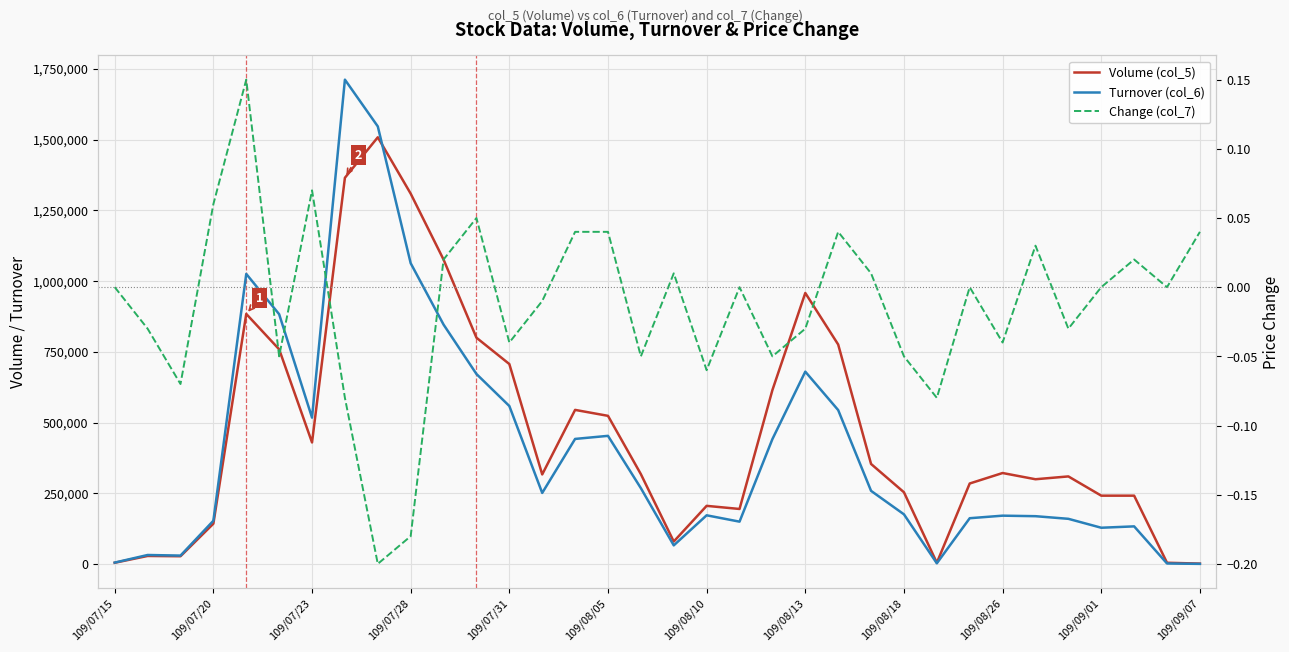

Reading left to right, transcribe all the data shown in this chart.

Volume (col_5): 5000.0	29000.0	28000.0	143000.0	884000.0	759000.0	430000.0	1365000.0	1508000.0	1309000.0	1076000.0	800000.0	707000.0	317000.0	545000.0	524000.0	318000.0	80000.0	206000.0	195000.0	615000.0	958000.0	776000.0	354000.0	254000.0	5000.0	285000.0	322000.0	300000.0	310000.0	242000.0	242000.0	5000.0	2000.0
Turnover (col_6): 5580.0	32410.0	30280.0	153370.0	1025320.0	883030.0	517650.0	1711620.0	1546440.0	1063160.0	846300.0	671820.0	558720.0	251650.0	442430.0	453300.0	268480.0	66400.0	172620.0	150180.0	441850.0	680080.0	544360.0	258960.0	176040.0	3050.0	162300.0	171330.0	169500.0	160200.0	128680.0	133520.0	2400.0	1040.0
Change (col_7): 0.0	-0.0	-0.1	0.1	0.1	-0.1	0.1	-0.1	-0.2	-0.2	0.0	0.1	-0.0	-0.0	0.0	0.0	-0.1	0.0	-0.1	0.0	-0.1	-0.0	0.0	0.0	-0.1	-0.1	0.0	-0.0	0.0	-0.0	0.0	0.0	0.0	0.0